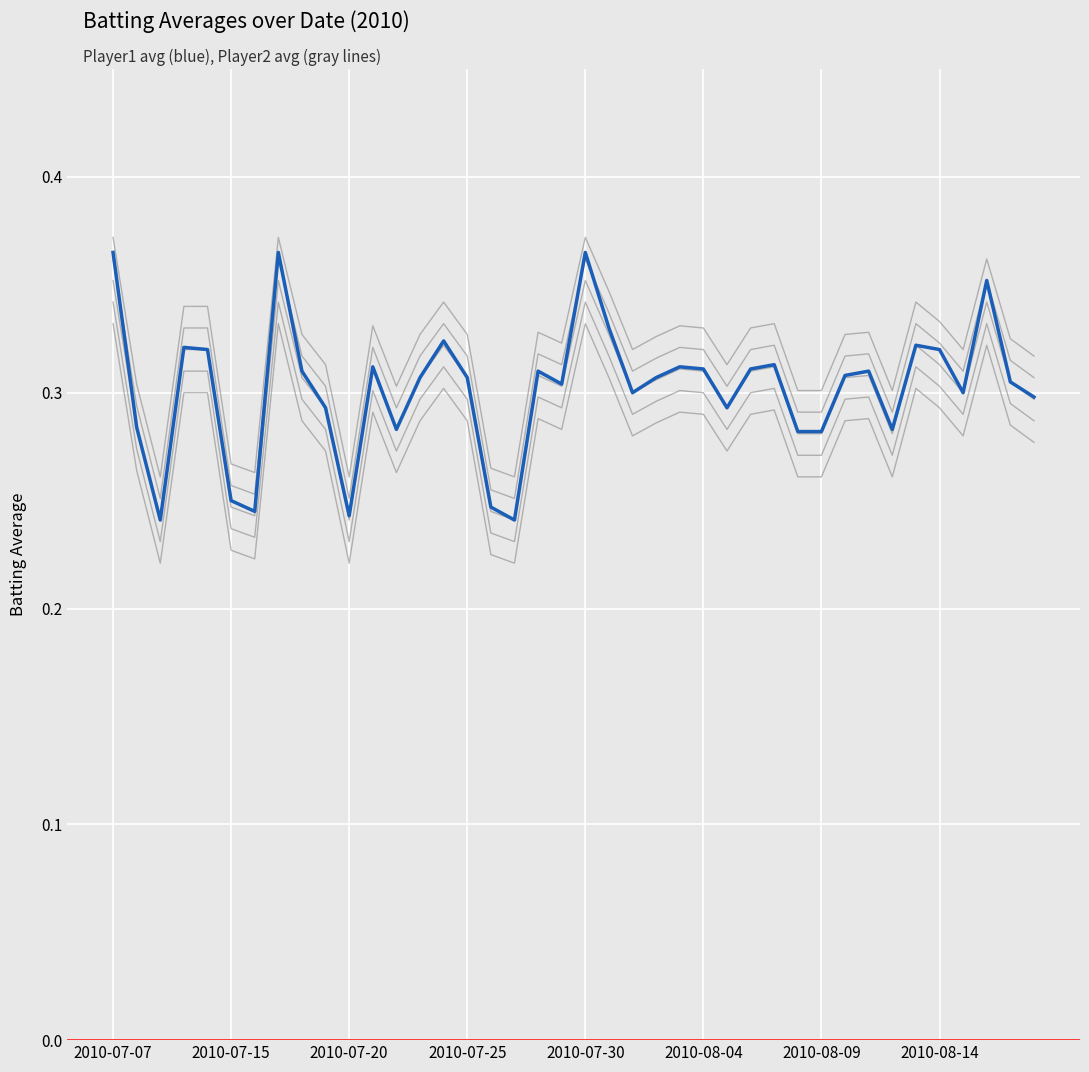

What is the difference between the maximum and second lowest values in the Batting Average2 series?

0.1